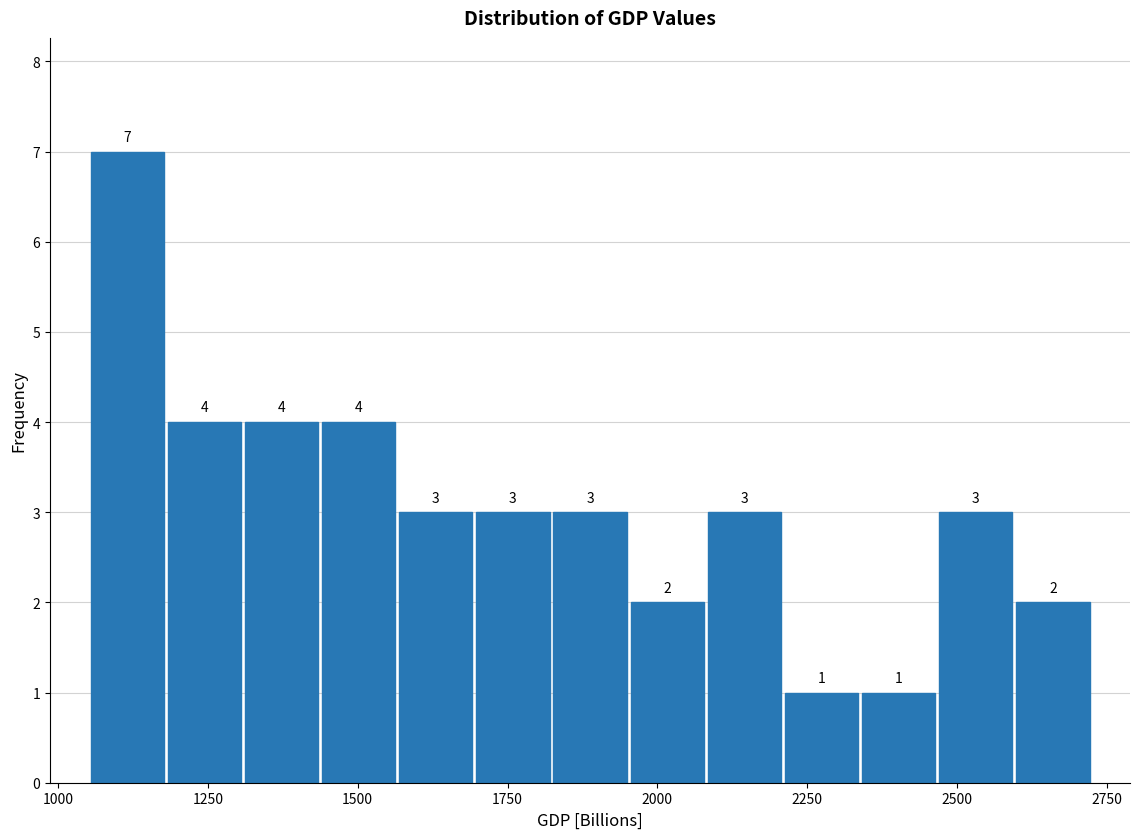

Around what value on the x-axis is the tallest bar? Give the approximate position of its centre, as read against the axis.

1100